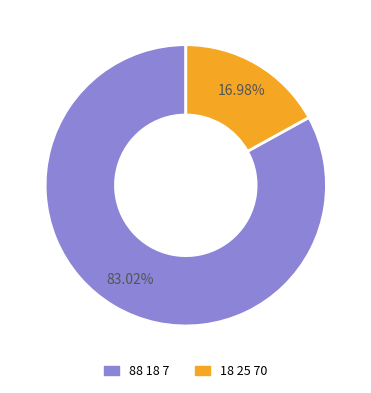

Approximately how many times larger is the value at 88 18 7 compared to 18 25 70?

4.9